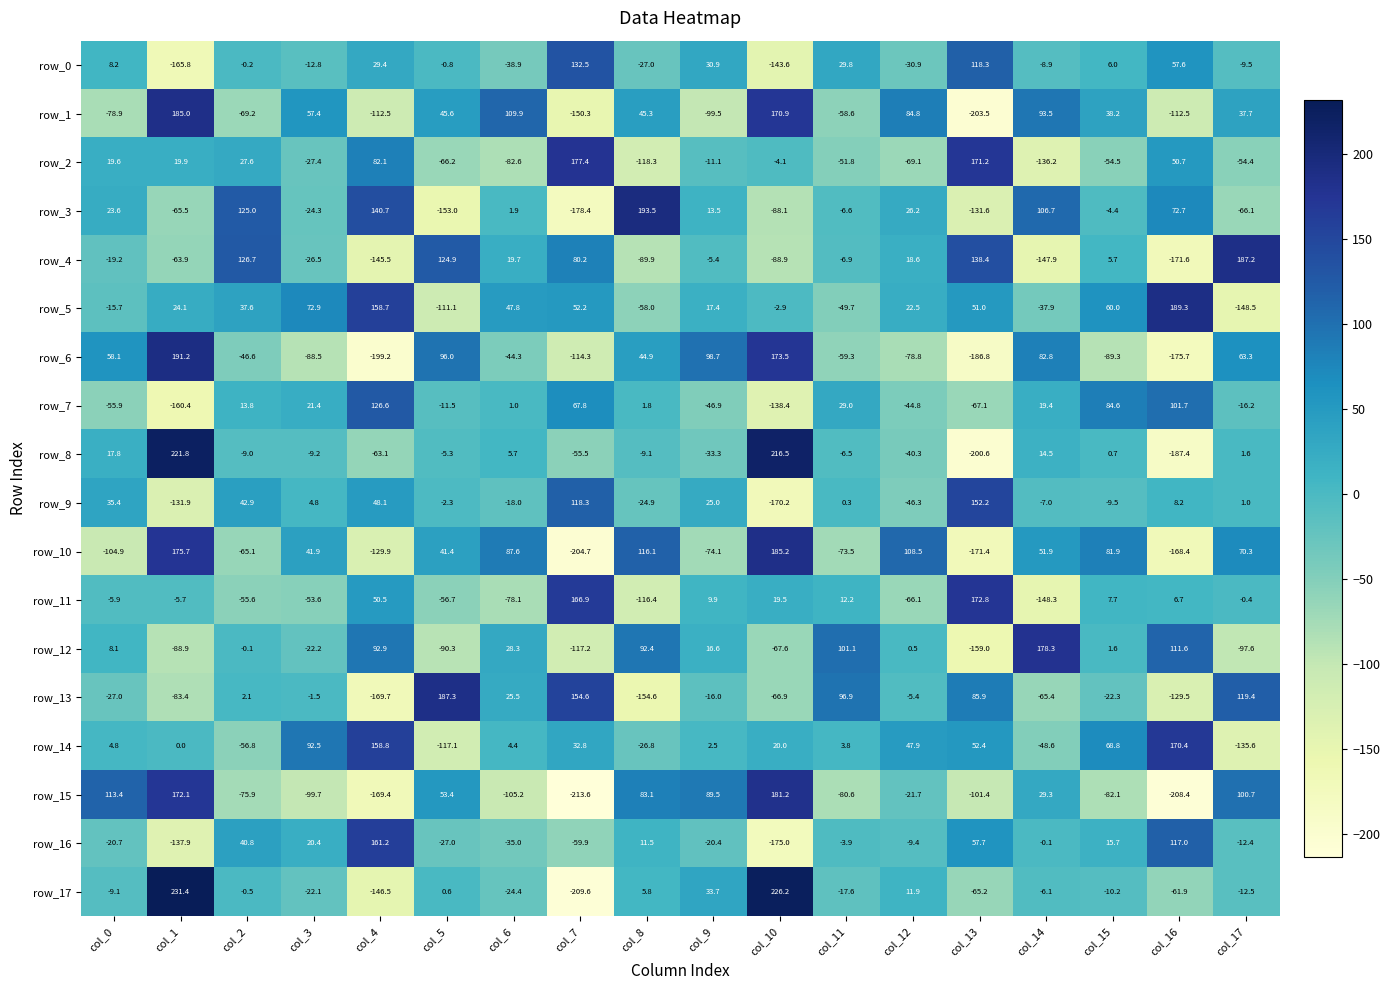

How many data points in row_4 are above -5?

8